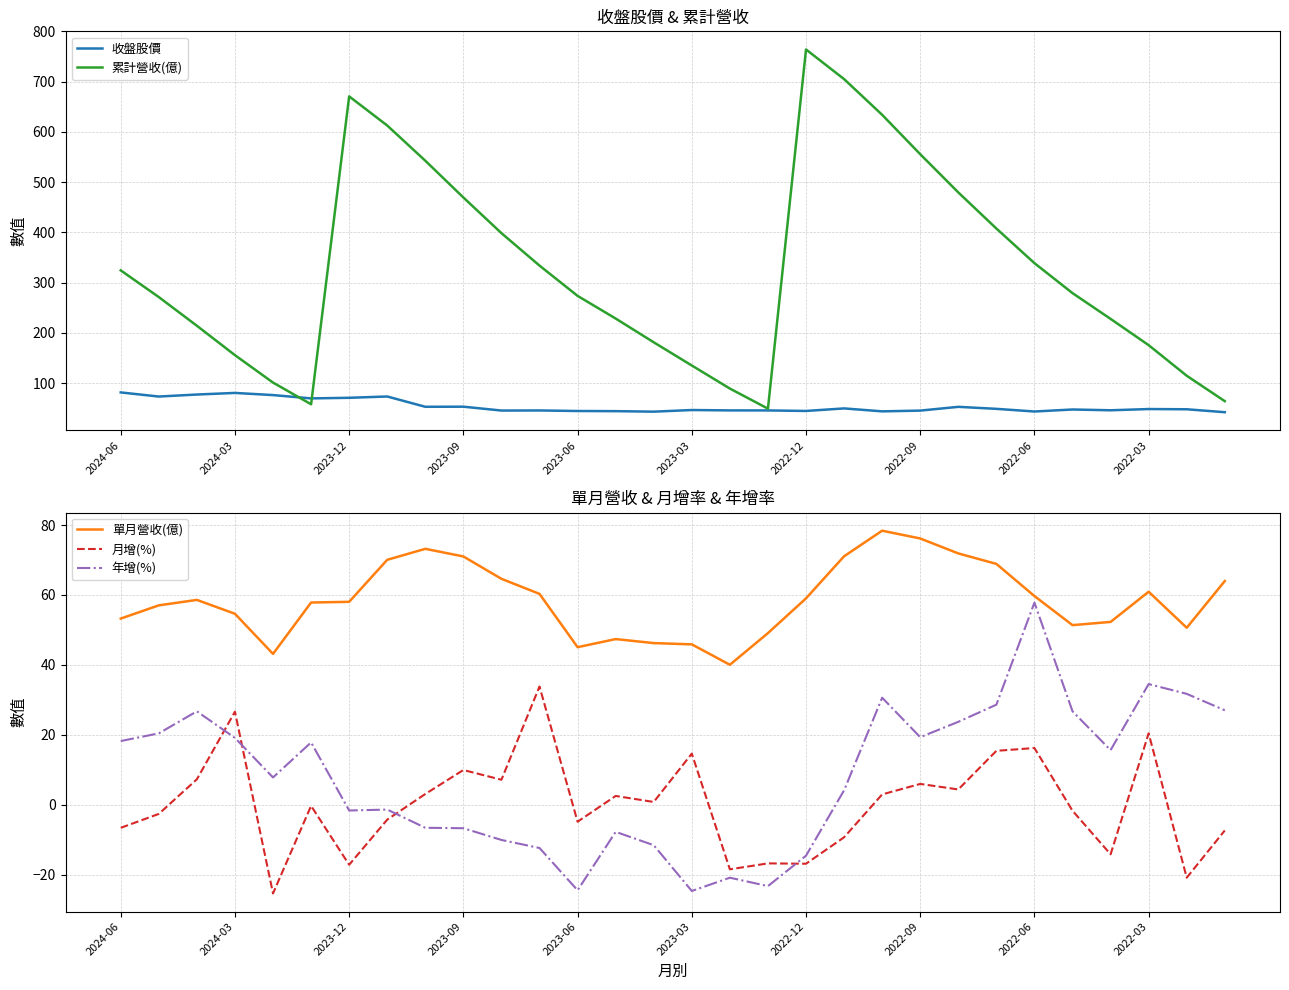

Rank the series at 25 from highest to lowest value.

累計營收(億), 單月營收(億), 收盤股價, 年增(%), 月增(%)